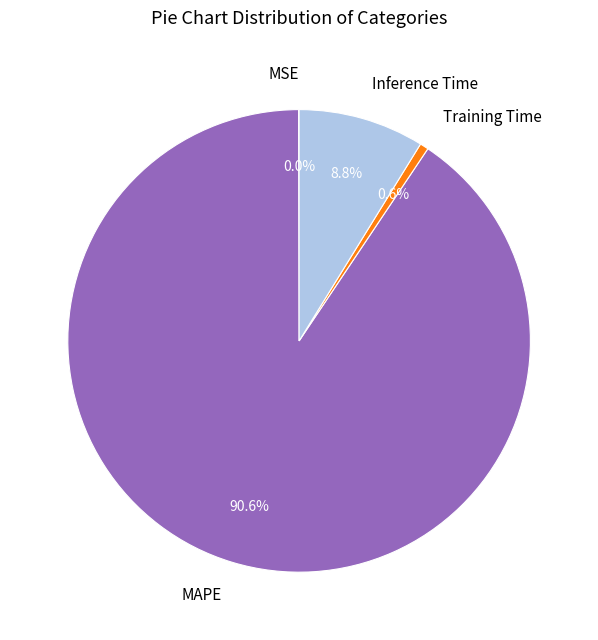

True or false: Inference Time accounts for 9% of the total.

True